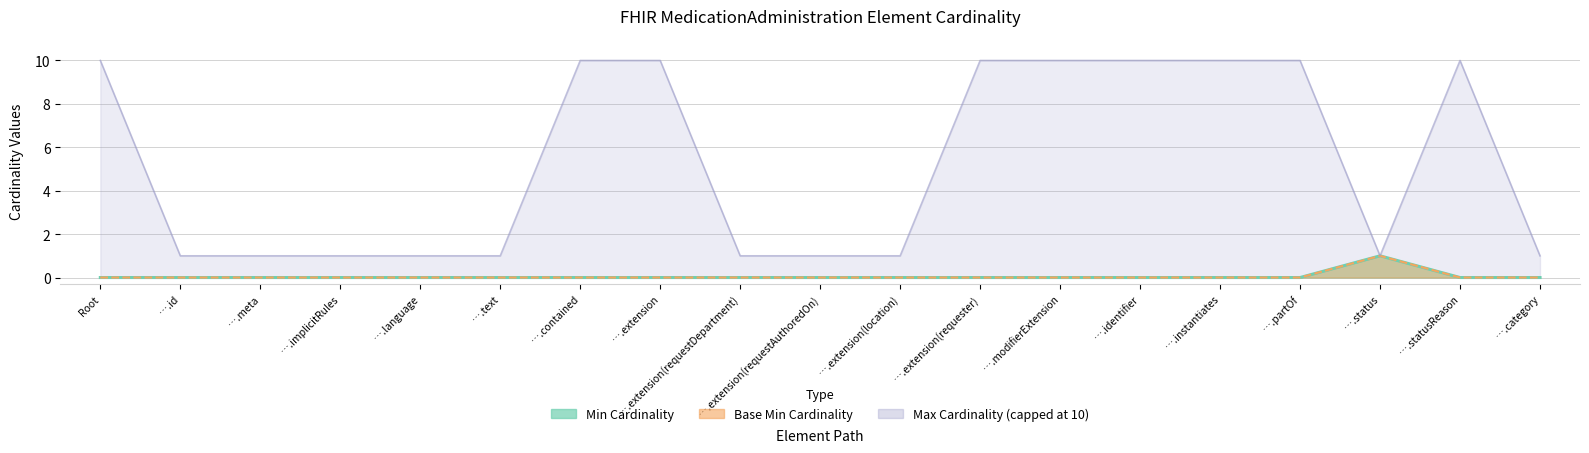

The value of Max_numeric at ….partOf is 7. True or false?

False